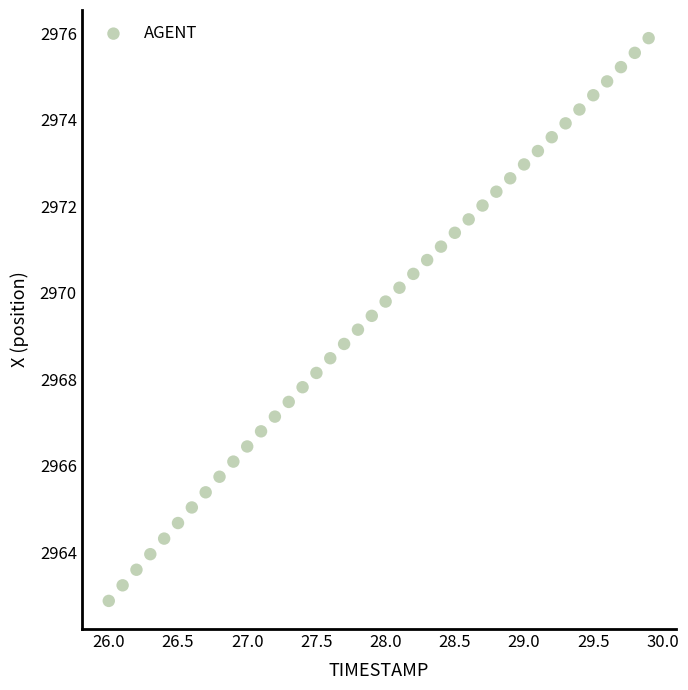

What is the range of X values (max minus min)?

3.9